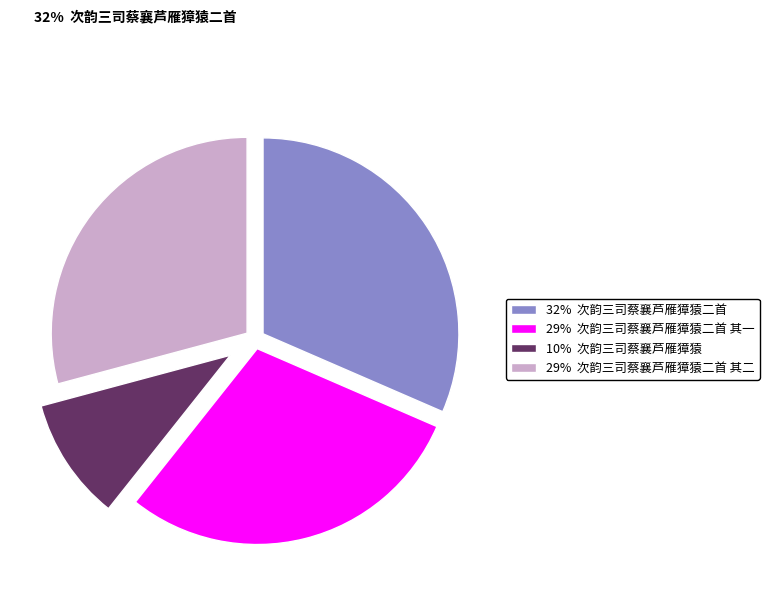

What percentage is the 次韵三司蔡襄芦雁獐猿二首 其二 slice, to the nearest percent?

29%